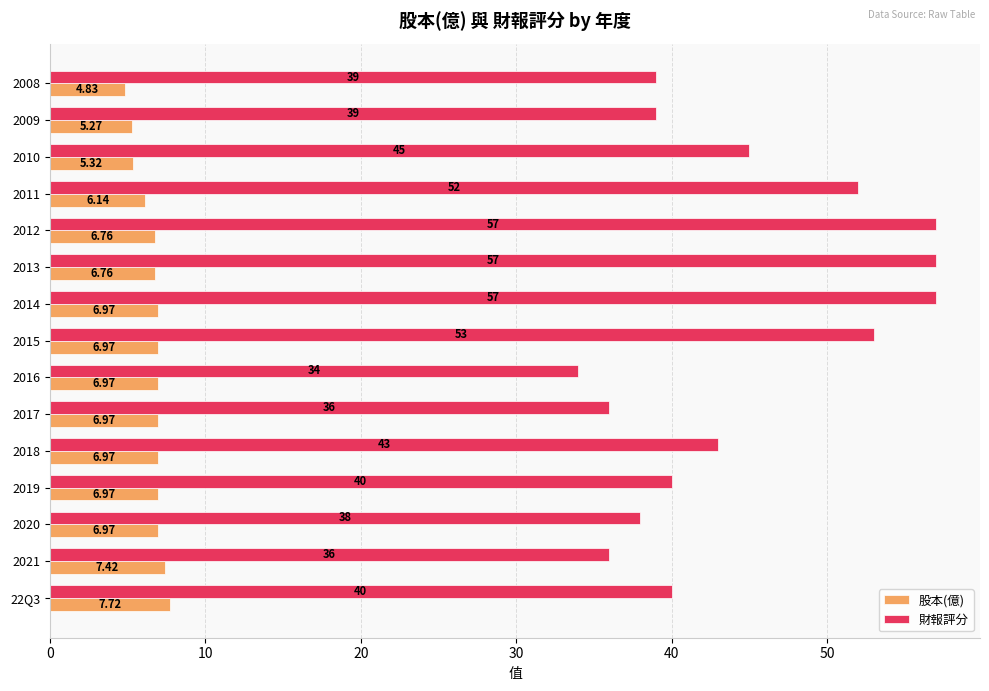

How many categories are shown in the chart?

15